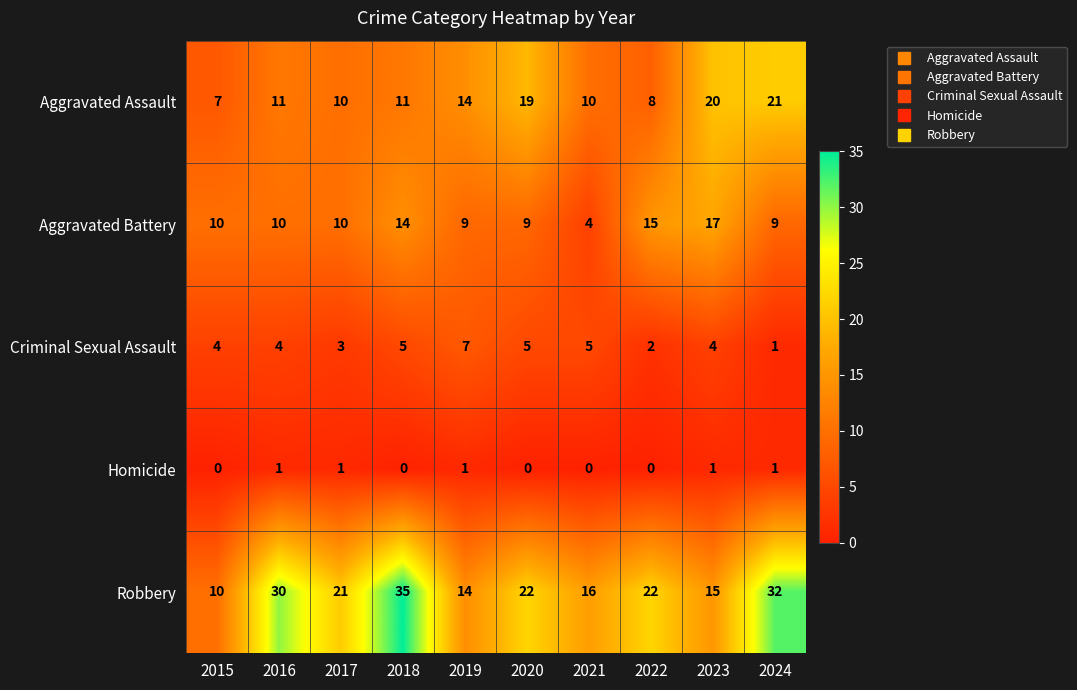

How many distinct data groups are displayed?

5